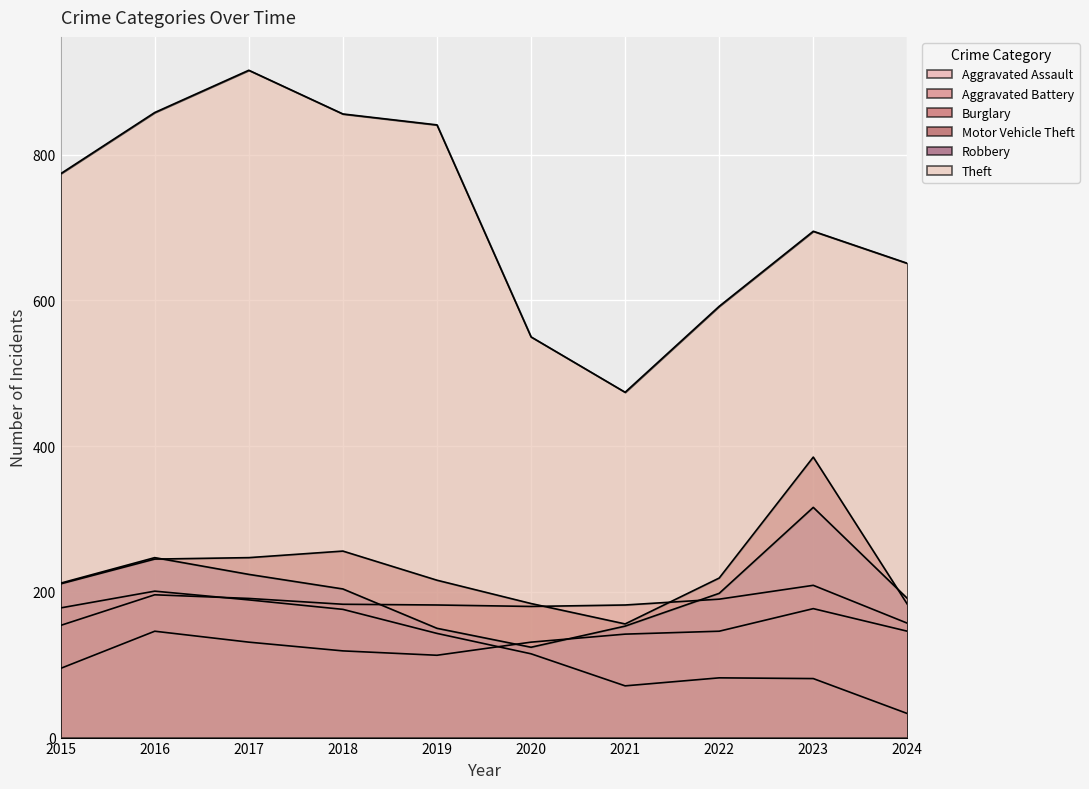

Does the chart display data point markers on the line(s)?

No